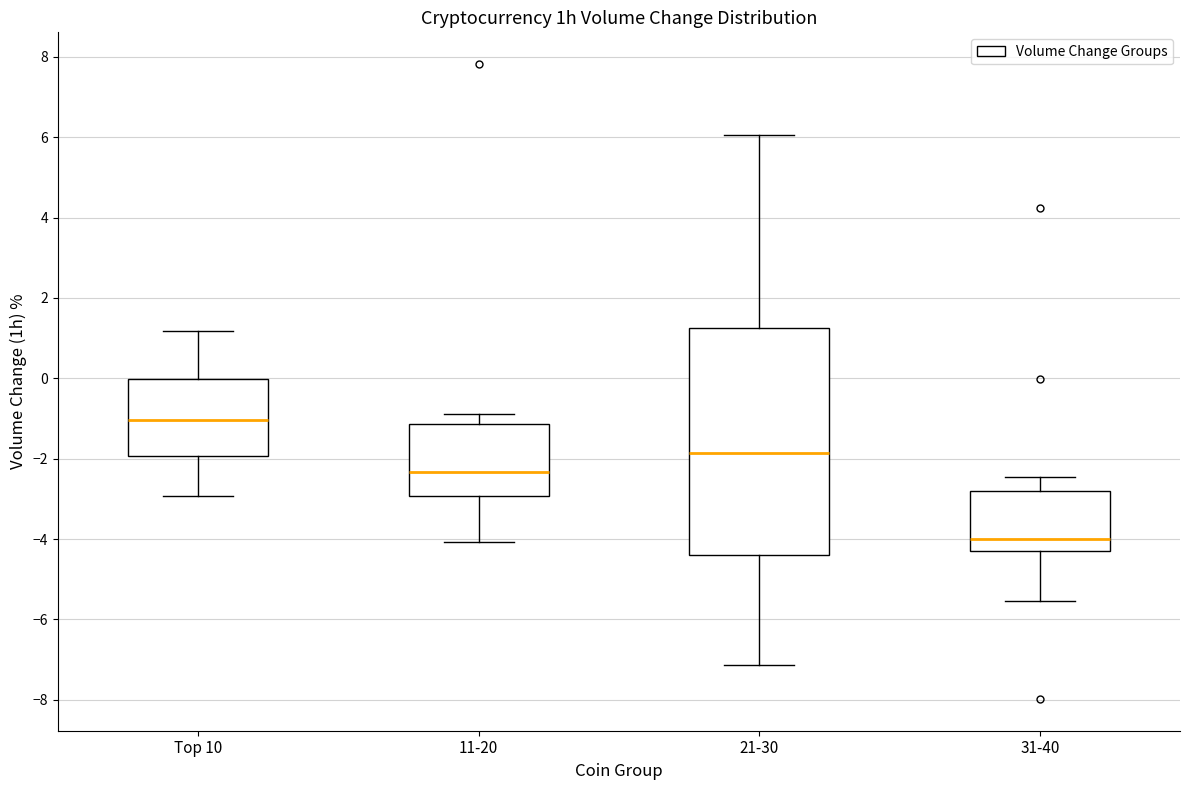

Where does the median line of the box for 31-40 sit on the y-axis? The values are not printed on the chart, so give them approximately, as read against the axis.

-4.0